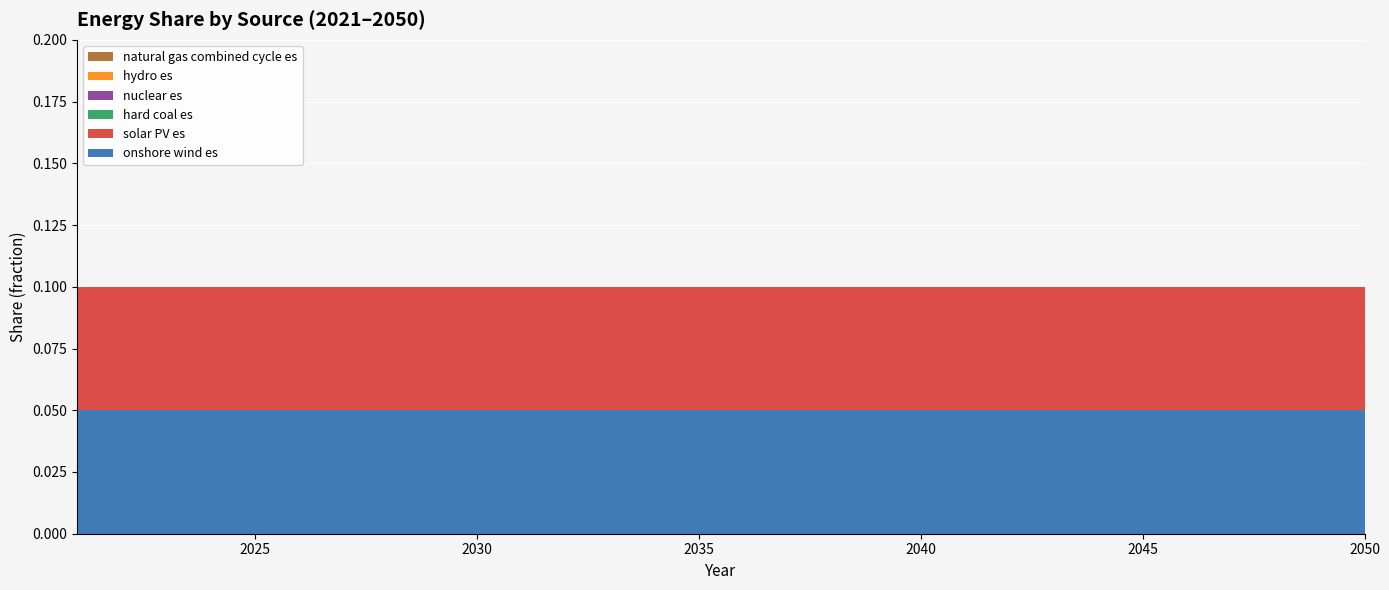

Reading right to left, extract all data points from this chart.

onshore wind es: 2050=0.1	2049=0.1	2048=0.1	2047=0.1	2046=0.1	2045=0.1	2044=0.1	2043=0.1	2042=0.1	2041=0.1	2040=0.1	2039=0.1	2038=0.1	2037=0.1	2036=0.1	2035=0.1	2034=0.1	2033=0.1	2032=0.1	2031=0.1	2030=0.1	2029=0.1	2028=0.1	2027=0.1	2026=0.1	2025=0.1	2024=0.1	2023=0.1	2022=0.1	2021=0.1
solar PV es: 2050=0.1	2049=0.1	2048=0.1	2047=0.1	2046=0.1	2045=0.1	2044=0.1	2043=0.1	2042=0.1	2041=0.1	2040=0.1	2039=0.1	2038=0.1	2037=0.1	2036=0.1	2035=0.1	2034=0.1	2033=0.1	2032=0.1	2031=0.1	2030=0.1	2029=0.1	2028=0.1	2027=0.1	2026=0.1	2025=0.1	2024=0.1	2023=0.1	2022=0.1	2021=0.1
hard coal es: 2050=0.0	2049=0.0	2048=0.0	2047=0.0	2046=0.0	2045=0.0	2044=0.0	2043=0.0	2042=0.0	2041=0.0	2040=0.0	2039=0.0	2038=0.0	2037=0.0	2036=0.0	2035=0.0	2034=0.0	2033=0.0	2032=0.0	2031=0.0	2030=0.0	2029=0.0	2028=0.0	2027=0.0	2026=0.0	2025=0.0	2024=0.0	2023=0.0	2022=0.0	2021=0.0
nuclear es: 2050=0.0	2049=0.0	2048=0.0	2047=0.0	2046=0.0	2045=0.0	2044=0.0	2043=0.0	2042=0.0	2041=0.0	2040=0.0	2039=0.0	2038=0.0	2037=0.0	2036=0.0	2035=0.0	2034=0.0	2033=0.0	2032=0.0	2031=0.0	2030=0.0	2029=0.0	2028=0.0	2027=0.0	2026=0.0	2025=0.0	2024=0.0	2023=0.0	2022=0.0	2021=0.0
hydro es: 2050=0.0	2049=0.0	2048=0.0	2047=0.0	2046=0.0	2045=0.0	2044=0.0	2043=0.0	2042=0.0	2041=0.0	2040=0.0	2039=0.0	2038=0.0	2037=0.0	2036=0.0	2035=0.0	2034=0.0	2033=0.0	2032=0.0	2031=0.0	2030=0.0	2029=0.0	2028=0.0	2027=0.0	2026=0.0	2025=0.0	2024=0.0	2023=0.0	2022=0.0	2021=0.0
natural gas combined cycle es: 2050=0.0	2049=0.0	2048=0.0	2047=0.0	2046=0.0	2045=0.0	2044=0.0	2043=0.0	2042=0.0	2041=0.0	2040=0.0	2039=0.0	2038=0.0	2037=0.0	2036=0.0	2035=0.0	2034=0.0	2033=0.0	2032=0.0	2031=0.0	2030=0.0	2029=0.0	2028=0.0	2027=0.0	2026=0.0	2025=0.0	2024=0.0	2023=0.0	2022=0.0	2021=0.0